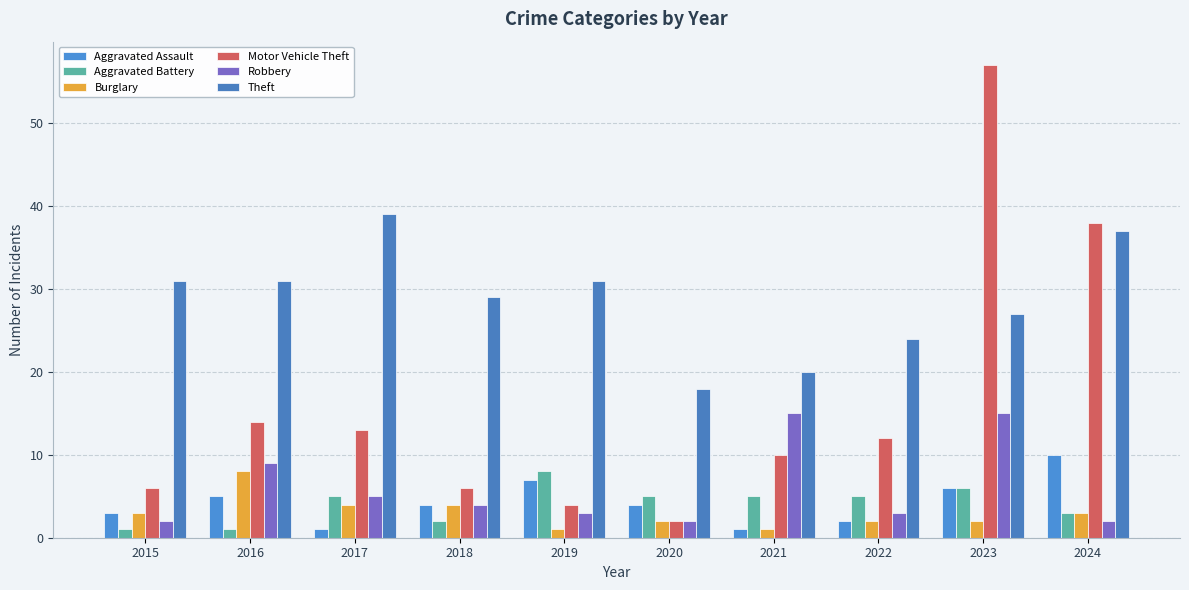

What is the maximum value for Theft?

39